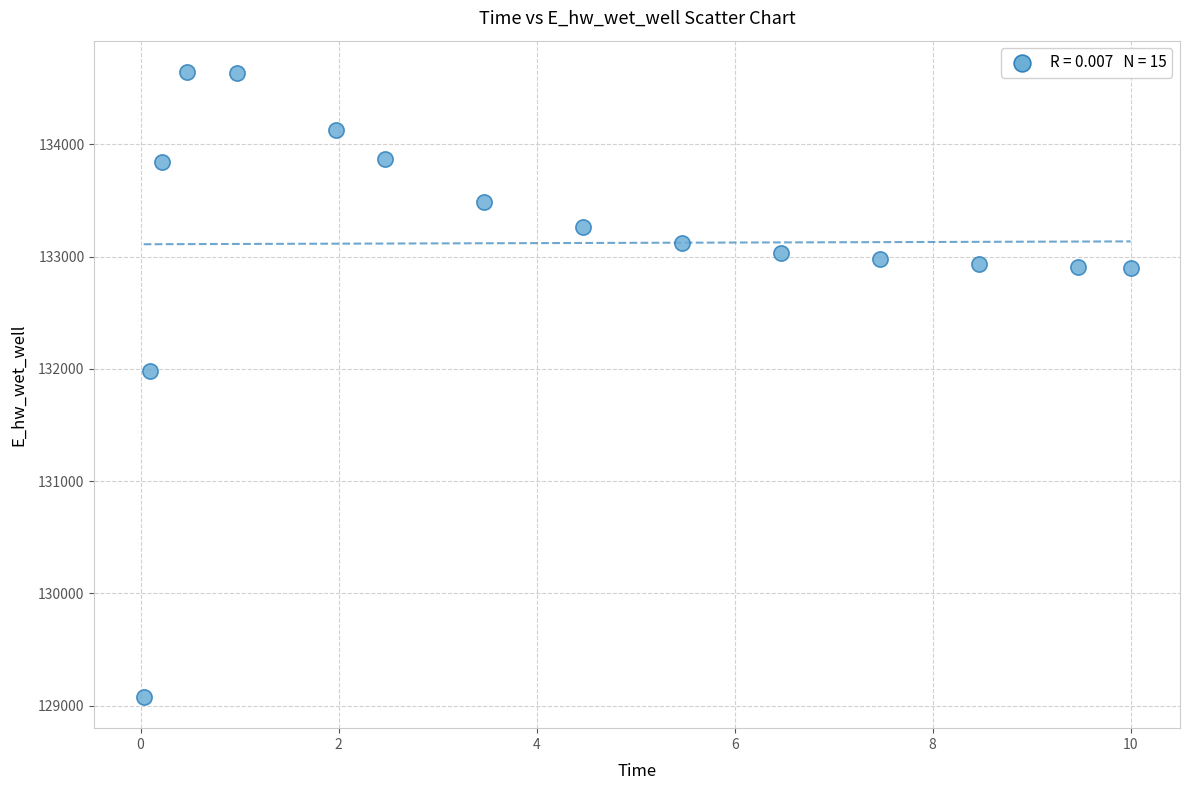

What Y value in the scatter plot is closest to 131861?

131982.6